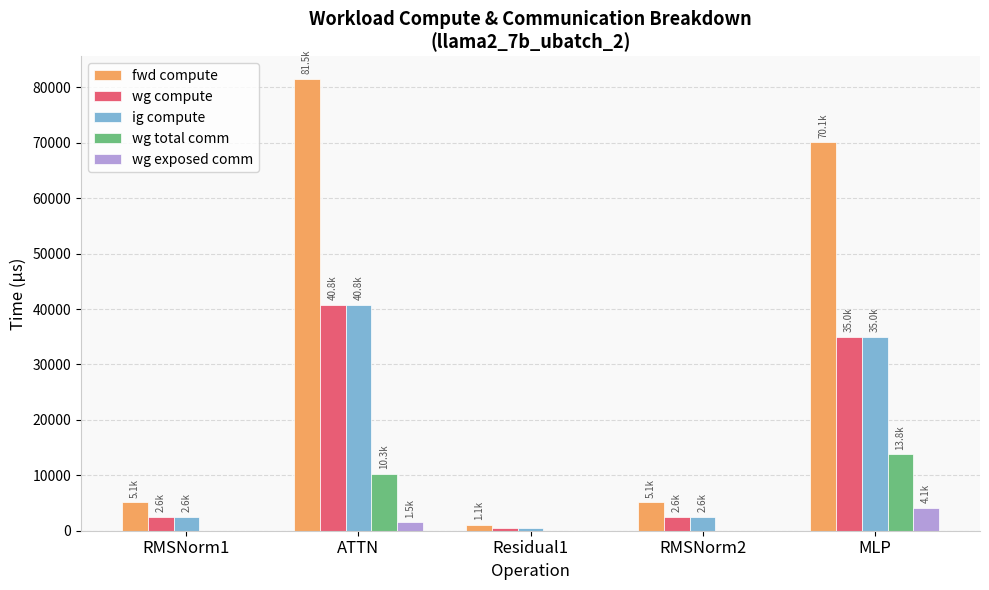

At which category is the sum across all series the highest?

ATTN